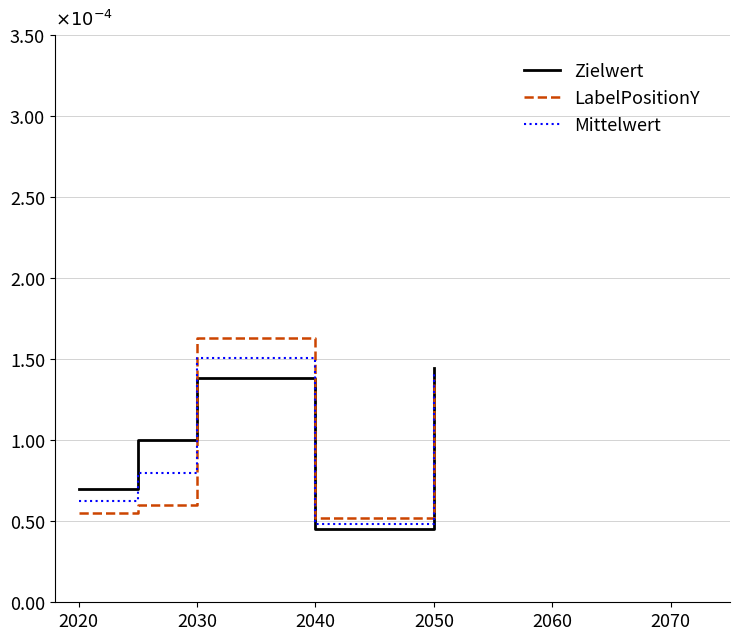

After their last crossing, which series has the higher values: Zielwert or Mittelwert?

Zielwert